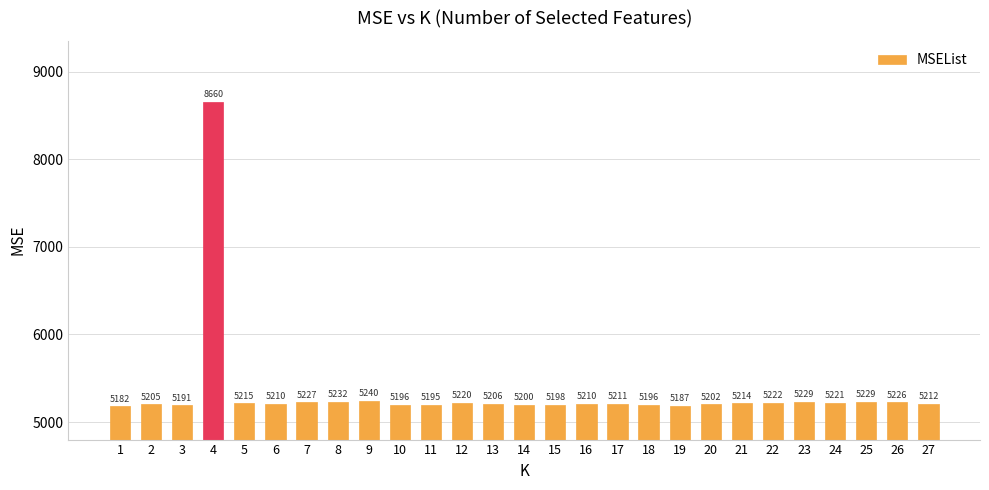

Which has a higher value, 9 or 27?

9